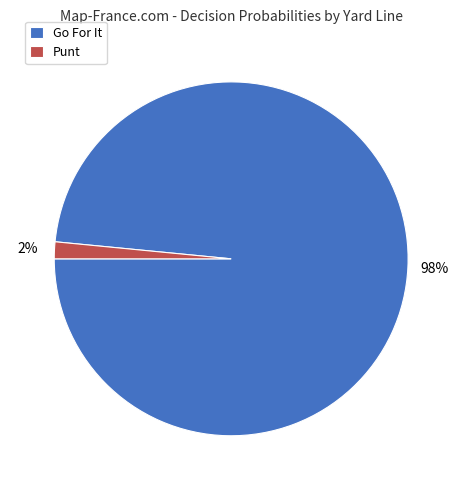

Which category has the smallest portion of the pie?

Punt